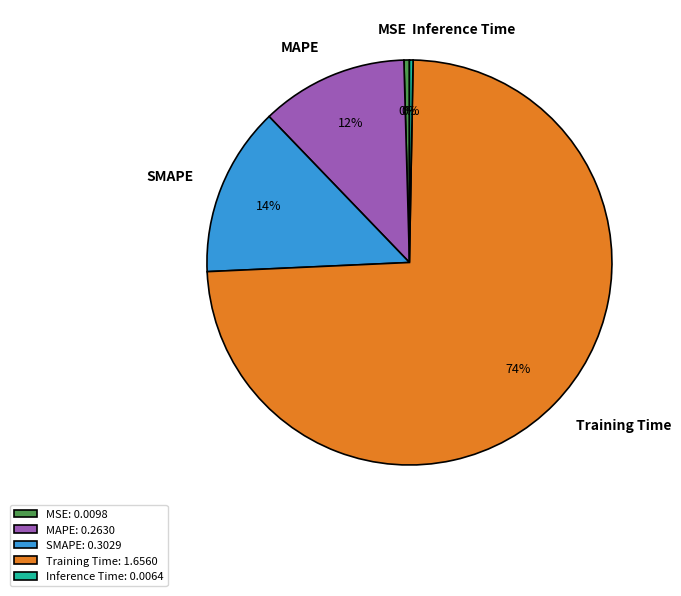

To the nearest percent, what portion does Training Time represent?

74%